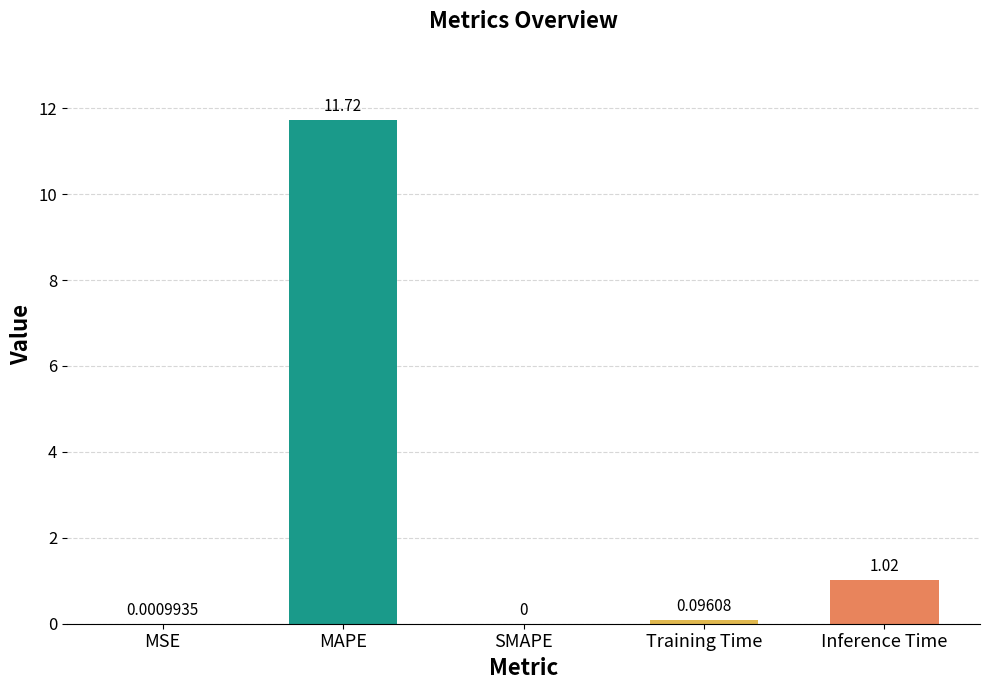

At which category does the chart reach its peak across all series?

MAPE